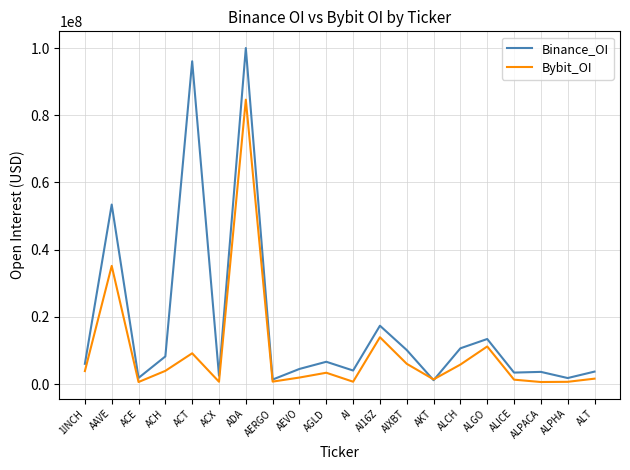

Which series has the widest spread of values?

Binance_OI